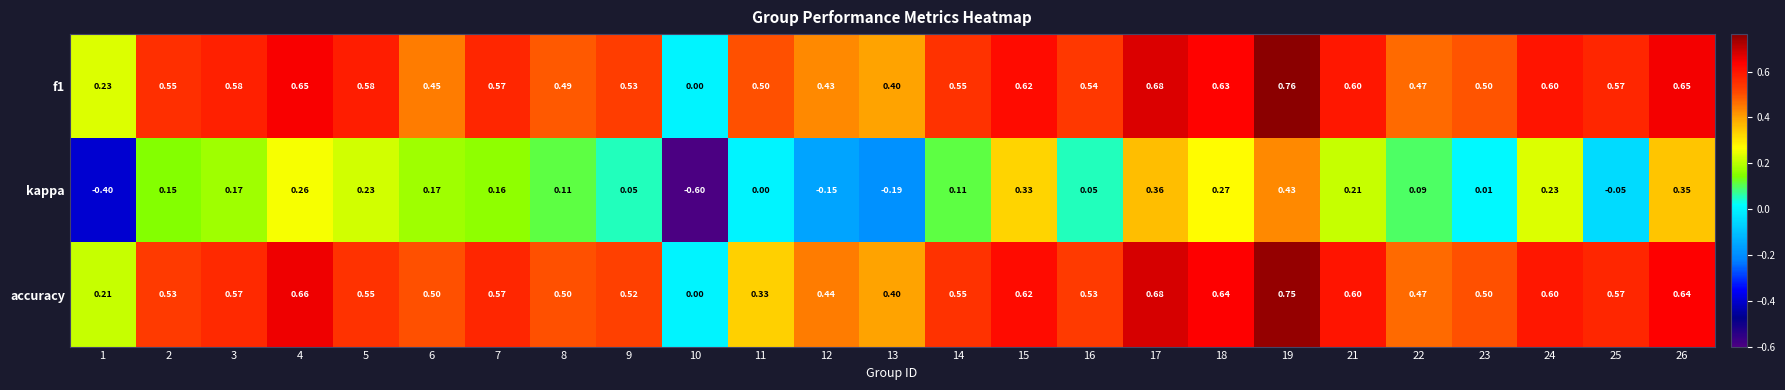

Which series has the widest spread of values?

kappa